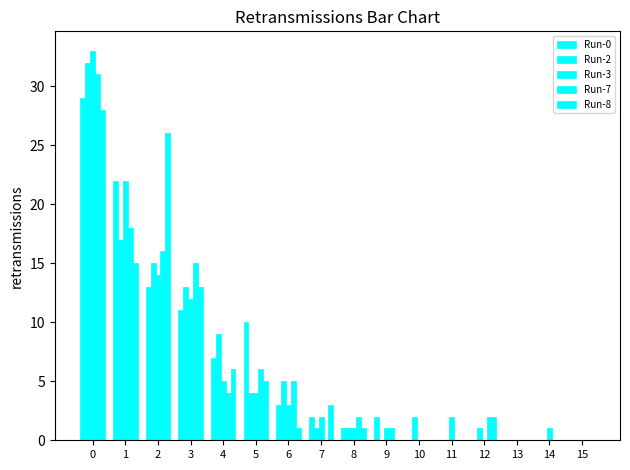

How many distinct data groups are displayed?

5